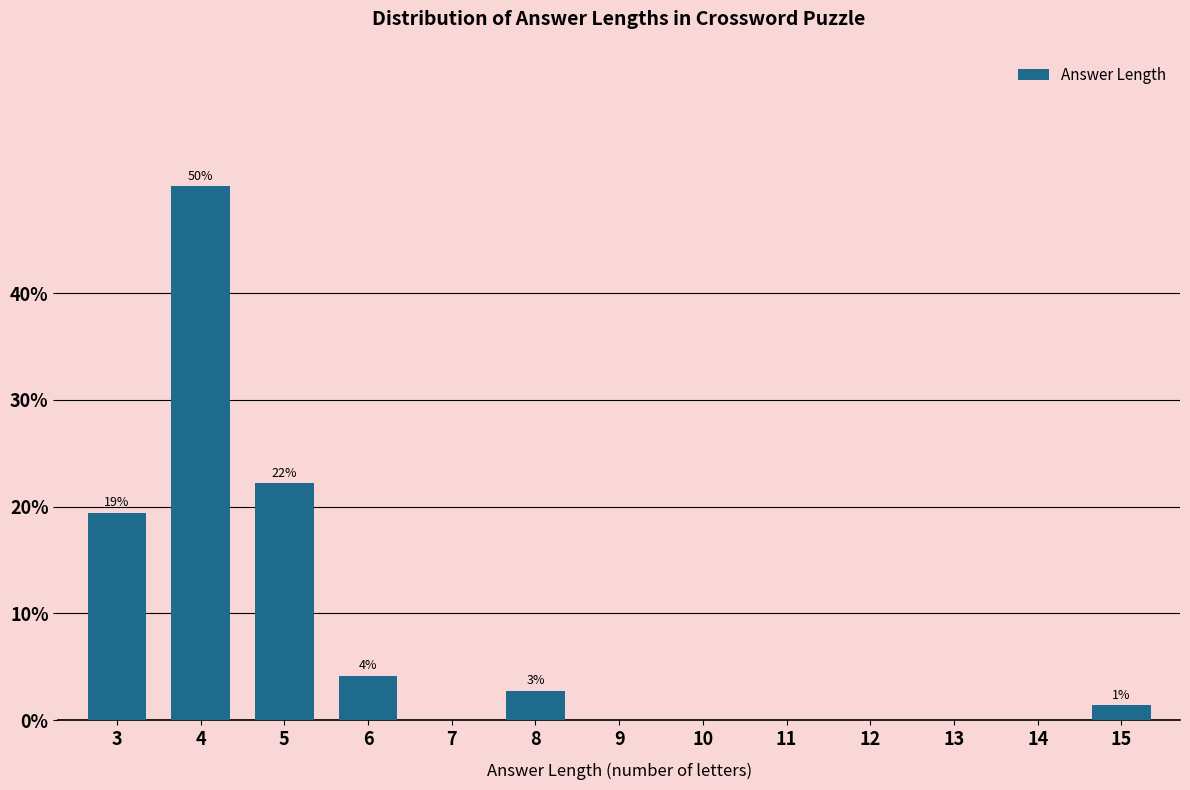

Reading left to right, what are all the values shown in this chart?

3=19.4	4=50.0	5=22.2	6=4.2	7=0.0	8=2.8	9=0.0	10=0.0	11=0.0	12=0.0	13=0.0	14=0.0	15=1.4